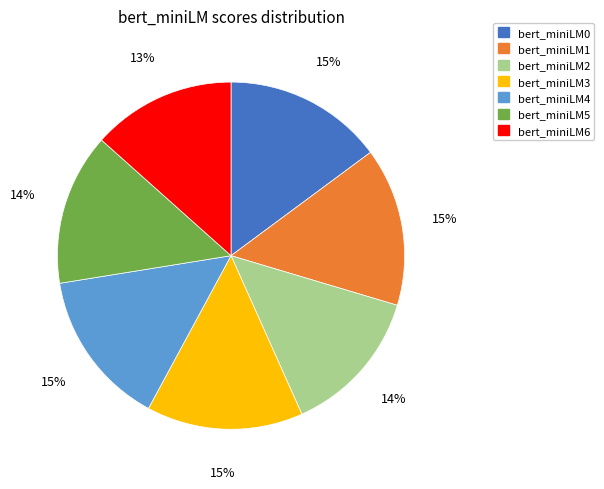

The bert_miniLM4 slice represents 6% of the pie. True or false?

False